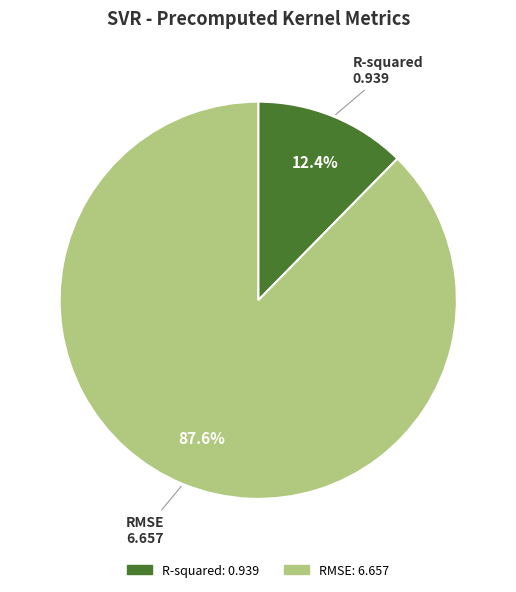

Rank the categories by value from lowest to highest.

R-squared, RMSE